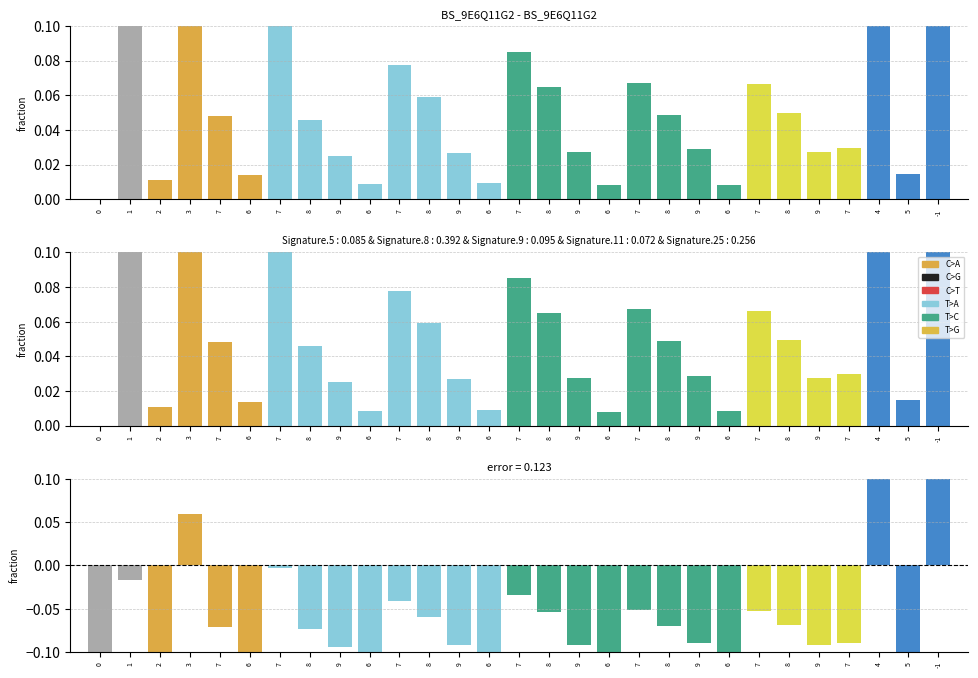

Are the bars horizontal?

No